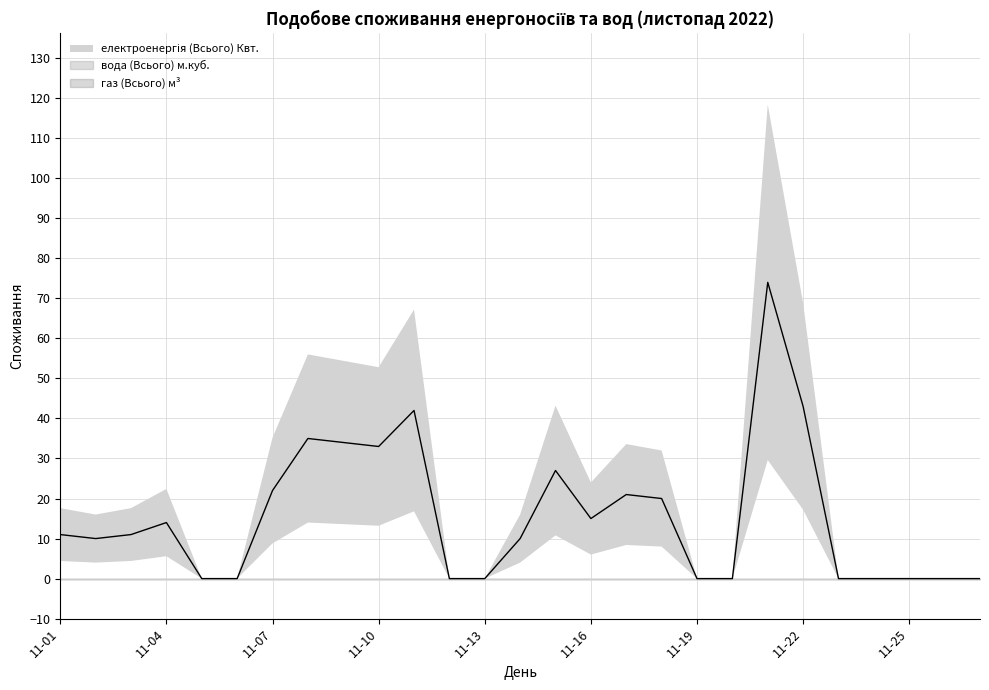

What is the highest value of the електроенергія (Всього) Квт. series?

74